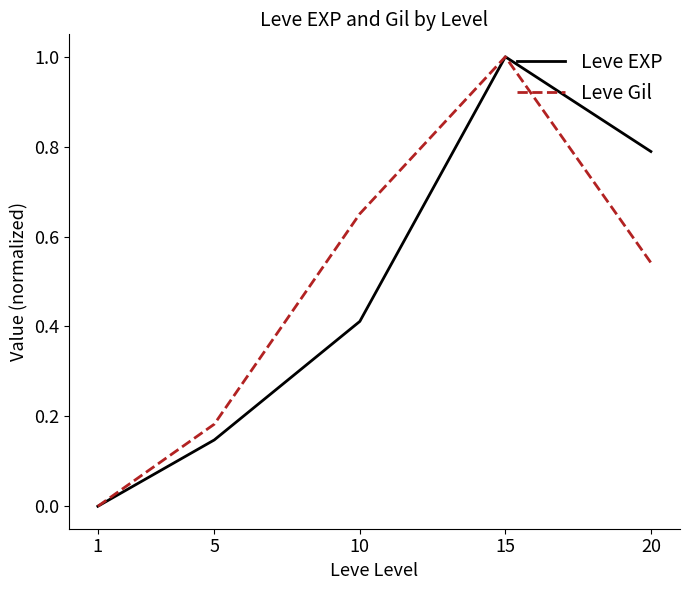

True or false: Leve EXP has more than 2 interior local peaks.

False